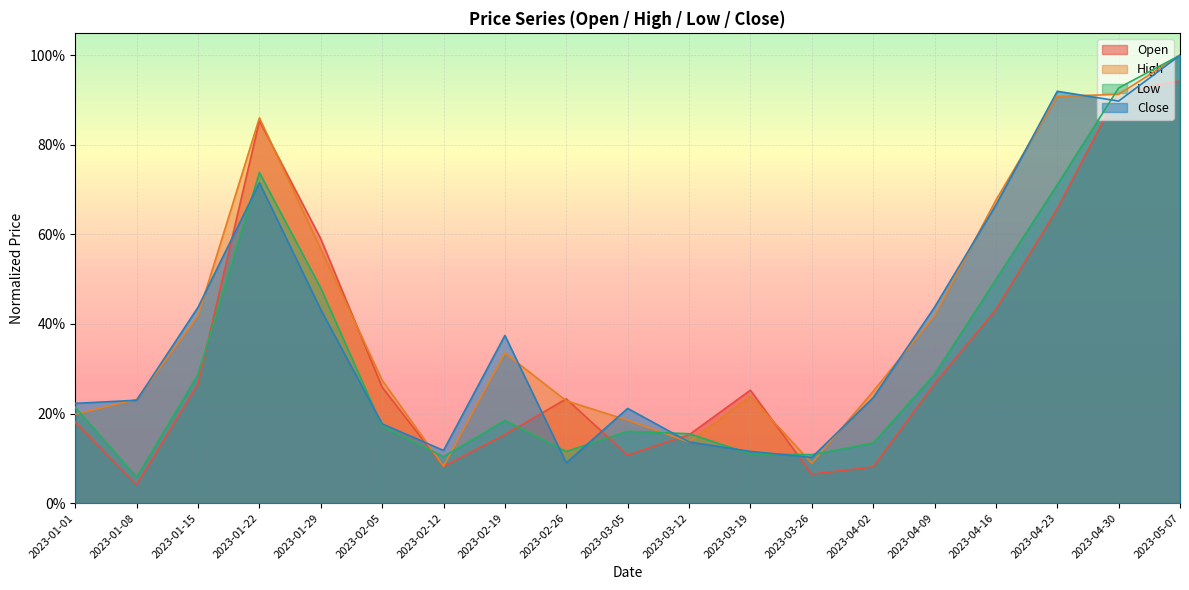

Reading right to left, what are all the values shown in this chart?

Open: 0.9	0.9	0.7	0.4	0.3	0.1	0.1	0.3	0.2	0.1	0.2	0.2	0.1	0.3	0.6	0.9	0.3	0.0	0.2
High: 1.0	0.9	0.9	0.7	0.4	0.2	0.1	0.2	0.1	0.2	0.2	0.3	0.1	0.3	0.6	0.9	0.4	0.2	0.2
Low: 1.0	0.9	0.7	0.5	0.3	0.1	0.1	0.1	0.2	0.2	0.1	0.2	0.1	0.2	0.5	0.7	0.3	0.1	0.2
Close: 1.0	0.9	0.9	0.7	0.4	0.2	0.1	0.1	0.1	0.2	0.1	0.4	0.1	0.2	0.4	0.7	0.4	0.2	0.2